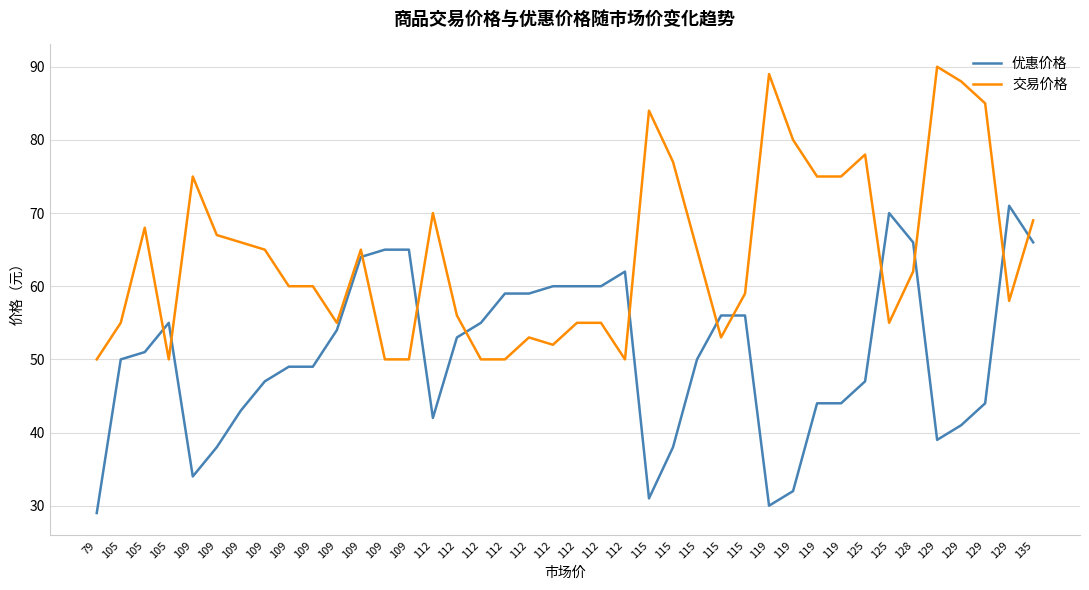

Reading left to right, extract all data points from this chart.

优惠价格: 29	50	51	55	34	38	43	47	49	49	54	64	65	65	42	53	55	59	59	60	60	60	62	31	38	50	56	56	30	32	44	44	47	70	66	39	41	44	71	66
交易价格: 50	55	68	50	75	67	66	65	60	60	55	65	50	50	70	56	50	50	53	52	55	55	50	84	77	65	53	59	89	80	75	75	78	55	62	90	88	85	58	69